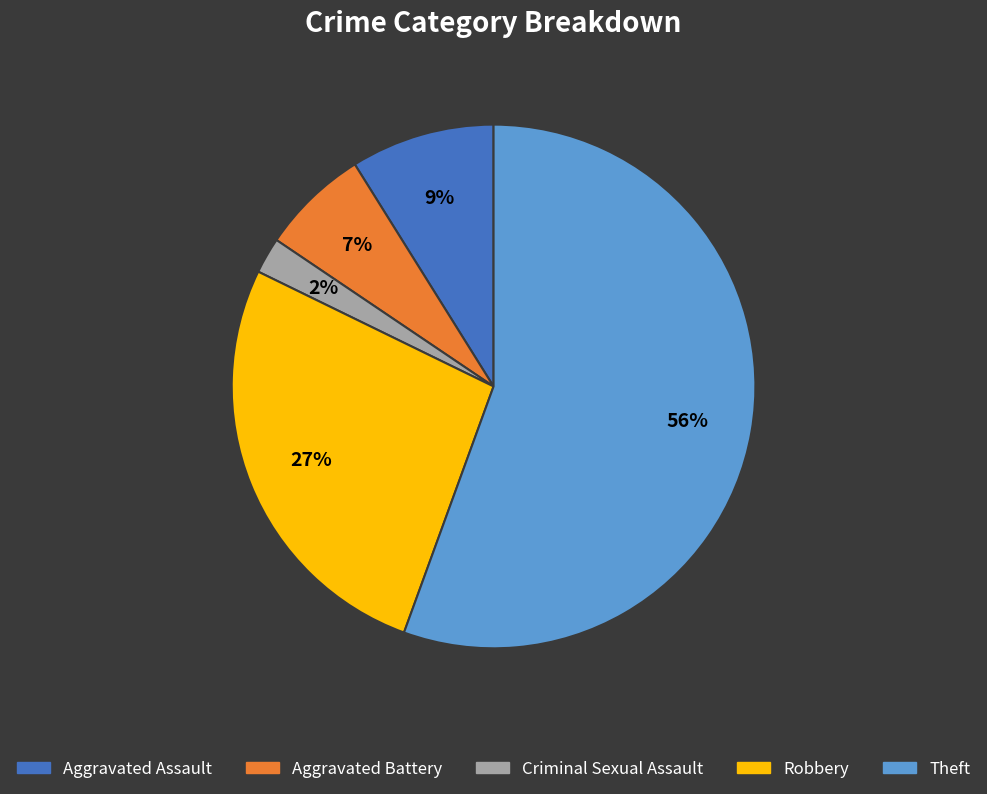

To the nearest percent, what percentage of the pie is Aggravated Assault?

9%